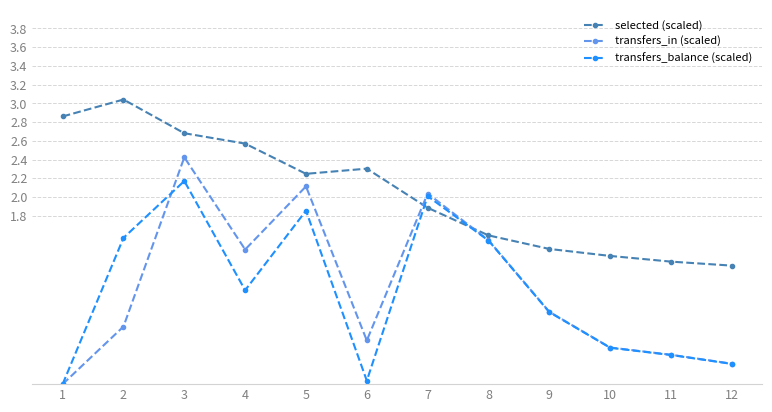

List the series in order of their peak value, lowest first.

transfers_balance (scaled), transfers_in (scaled), selected (scaled)